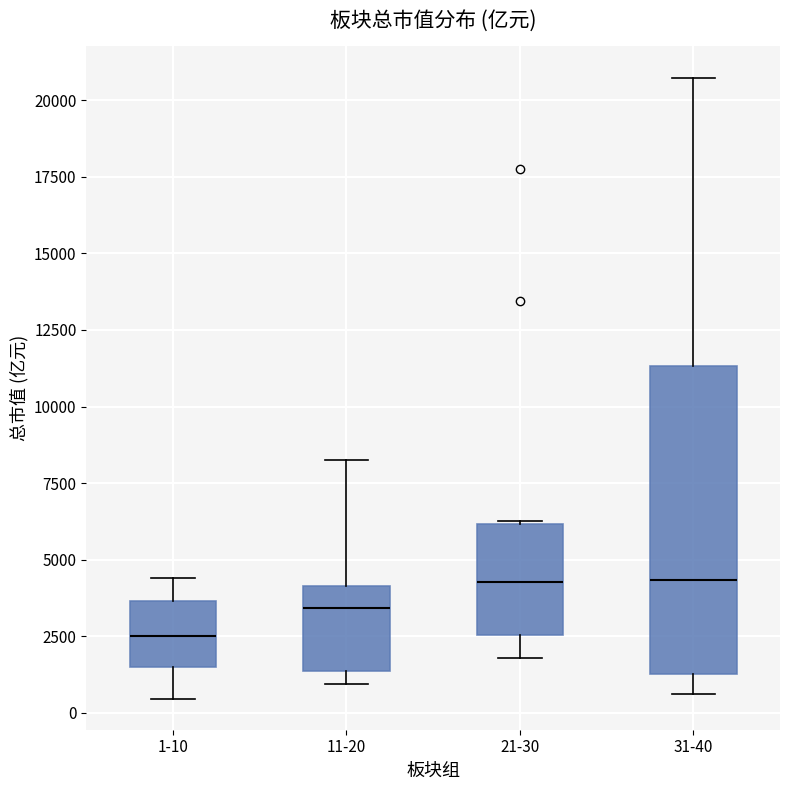

Which box's median line is the lowest?

1-10